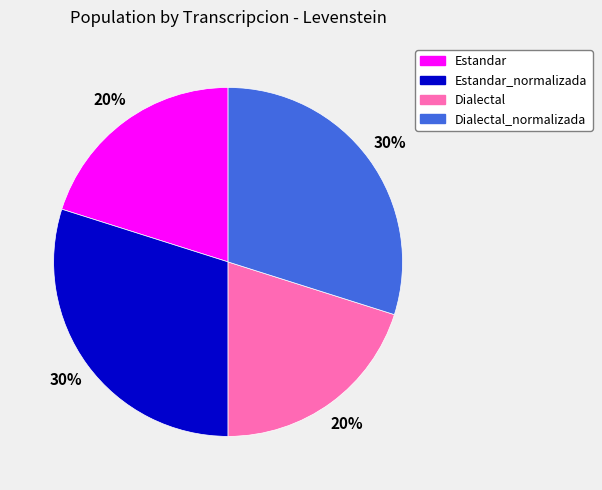

How many segments does this pie chart have?

4